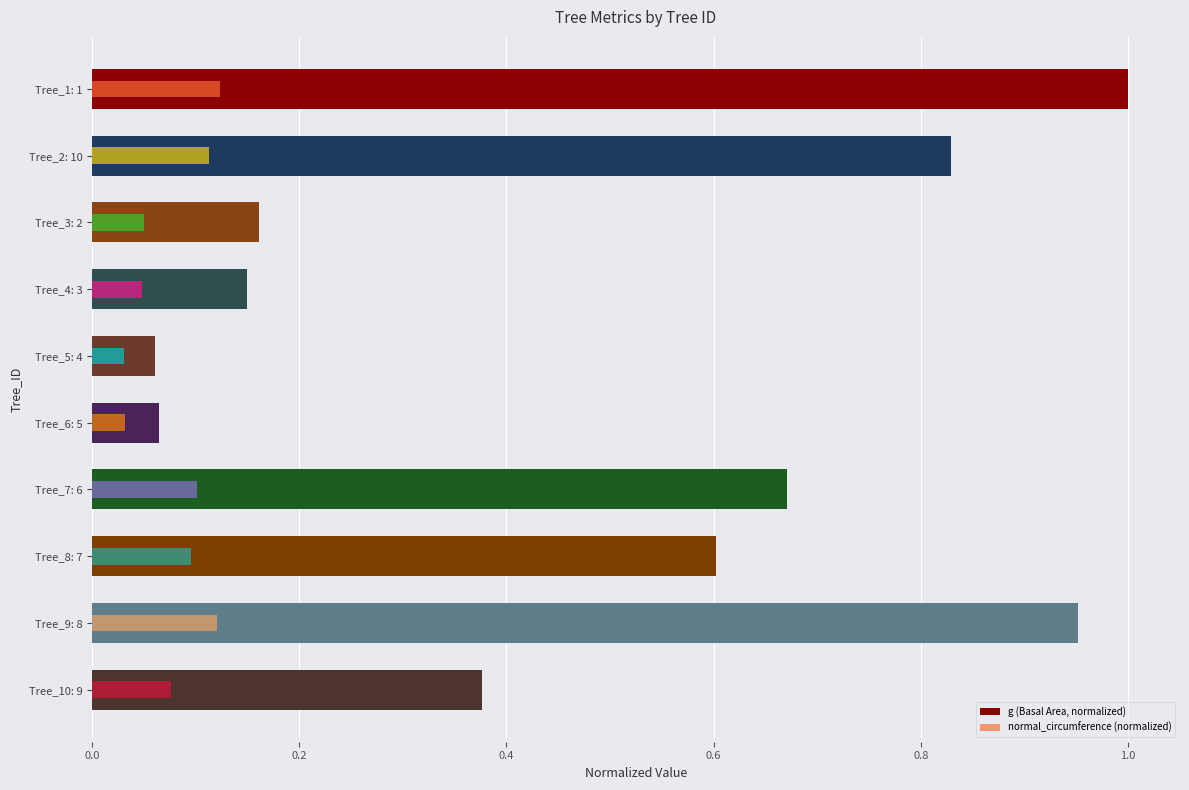

What is the difference between the highest and lowest values at Tree_8: 7?

0.5